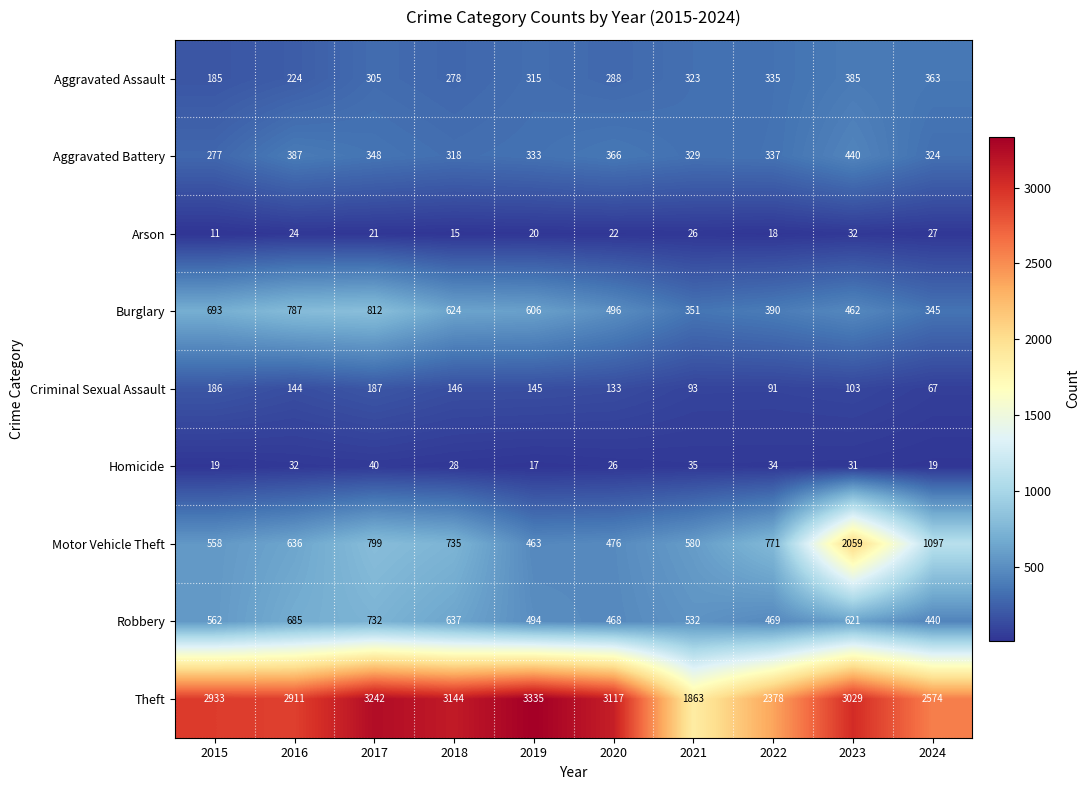

At how many categories does at least one series exceed 237?

10